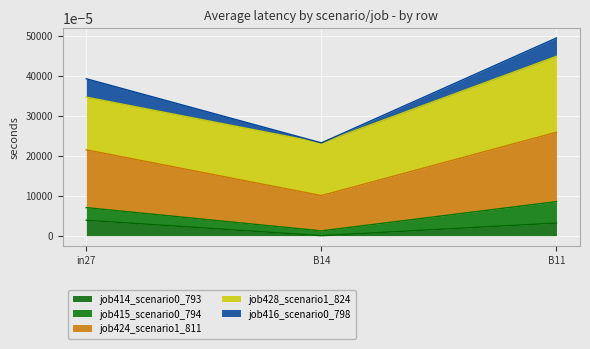

At which category is the sum across all series the highest?

B11